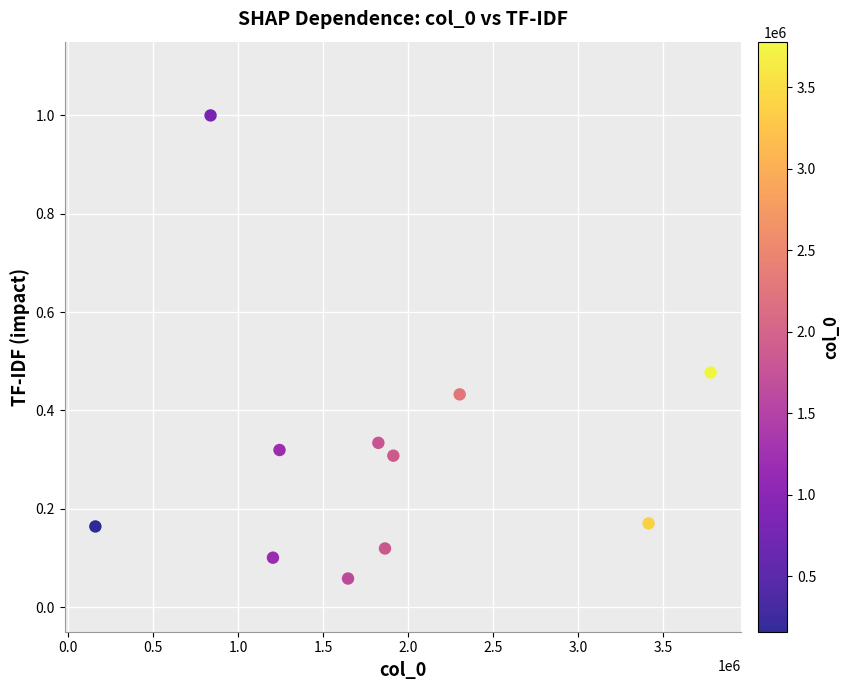

What is the range of X values (max minus min)?

3620955.0